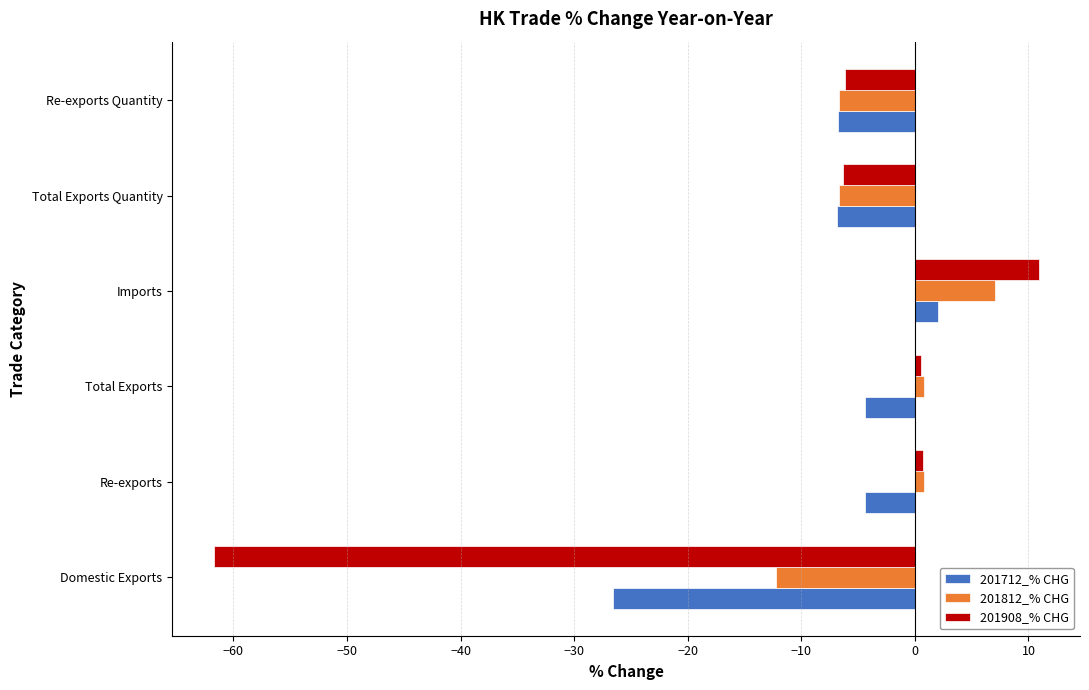

What is the sum of all 201908_% CHG values?

-62.1